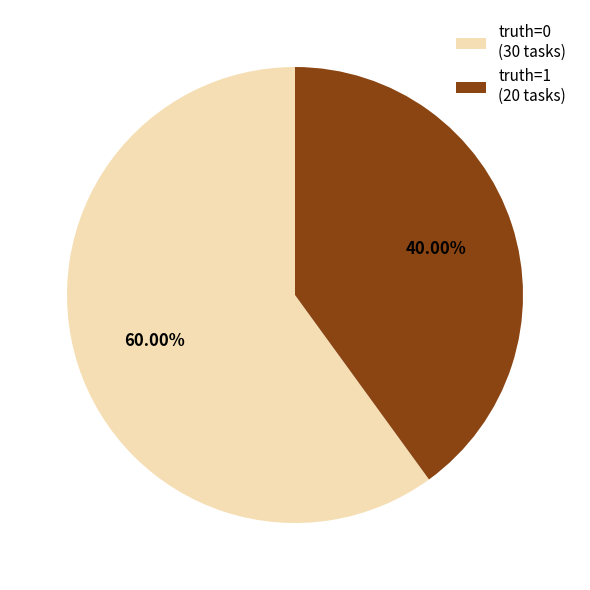

To the nearest percent, what is the average slice percentage?

50%